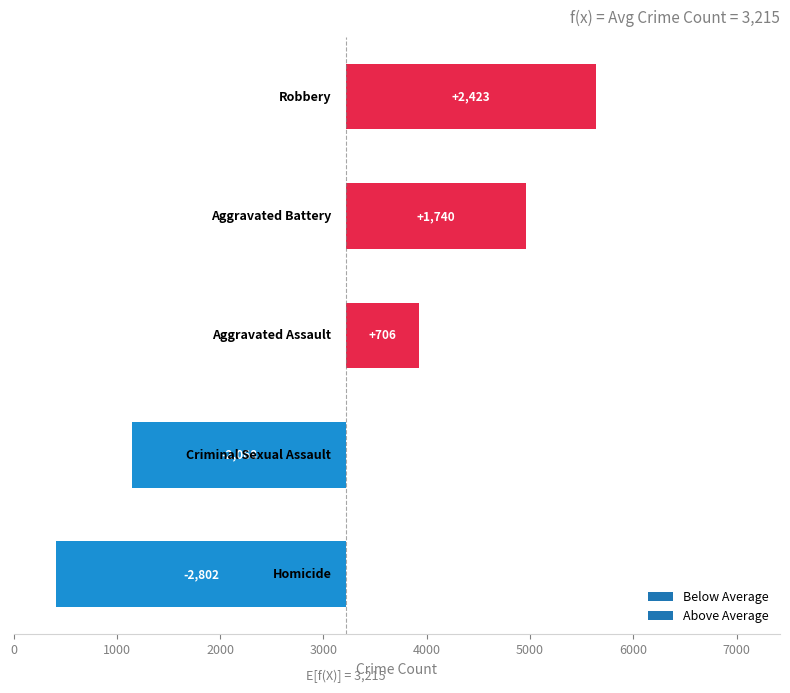

What is the average value of the Robbery series?

5640